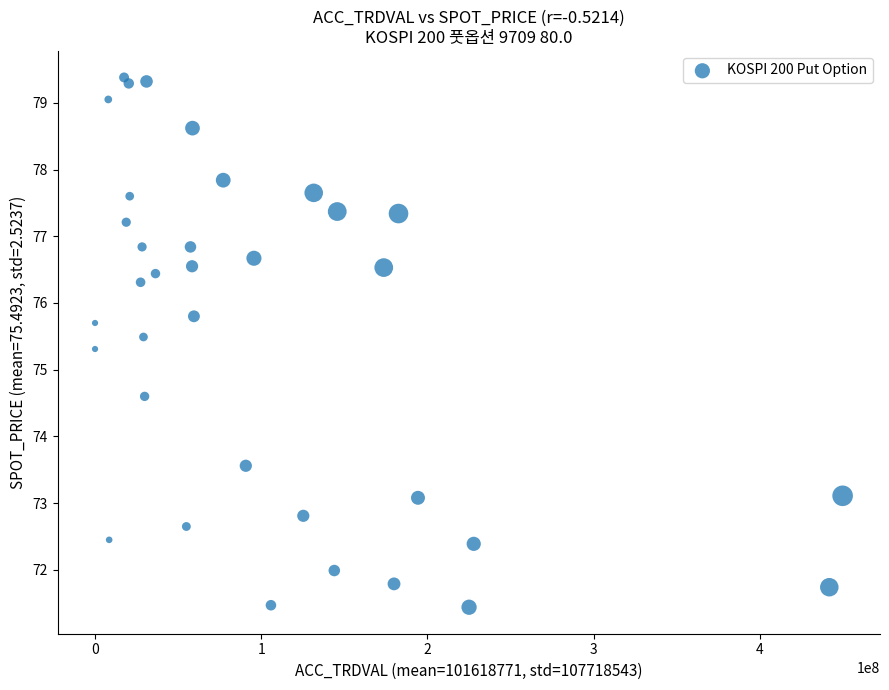

What is the range of X values (max minus min)?

449925000.0